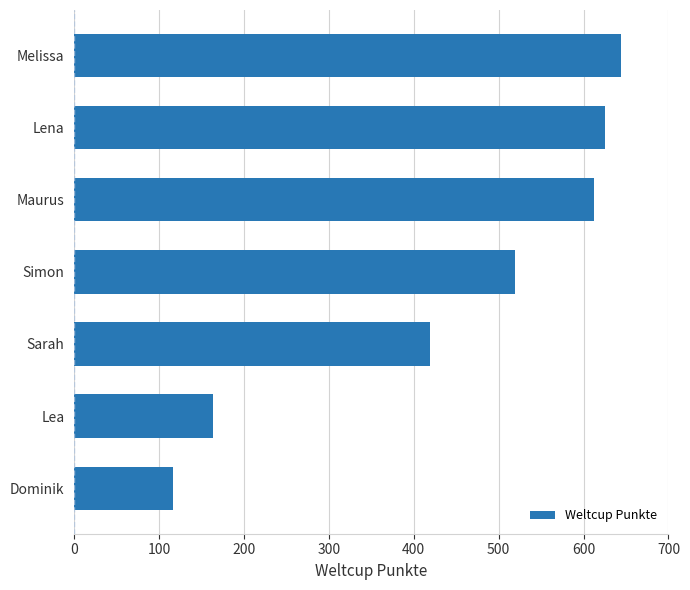

What is the difference between the maximum and minimum values?

528